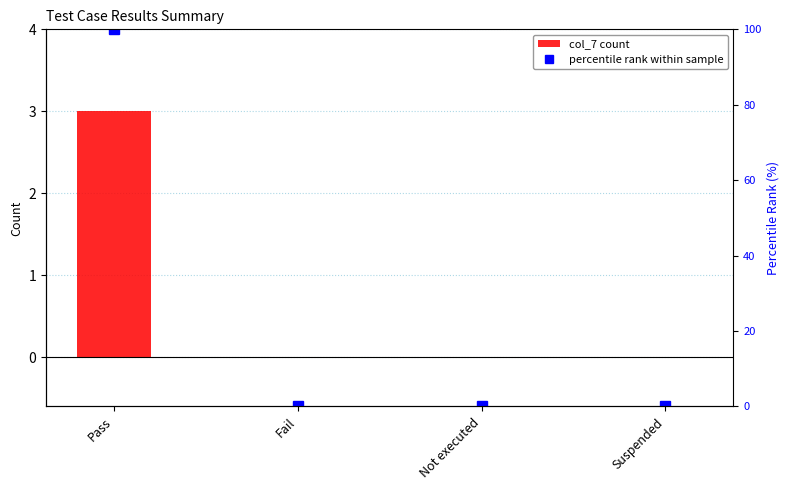

What is the spread (max minus min) of values at Pass?

97